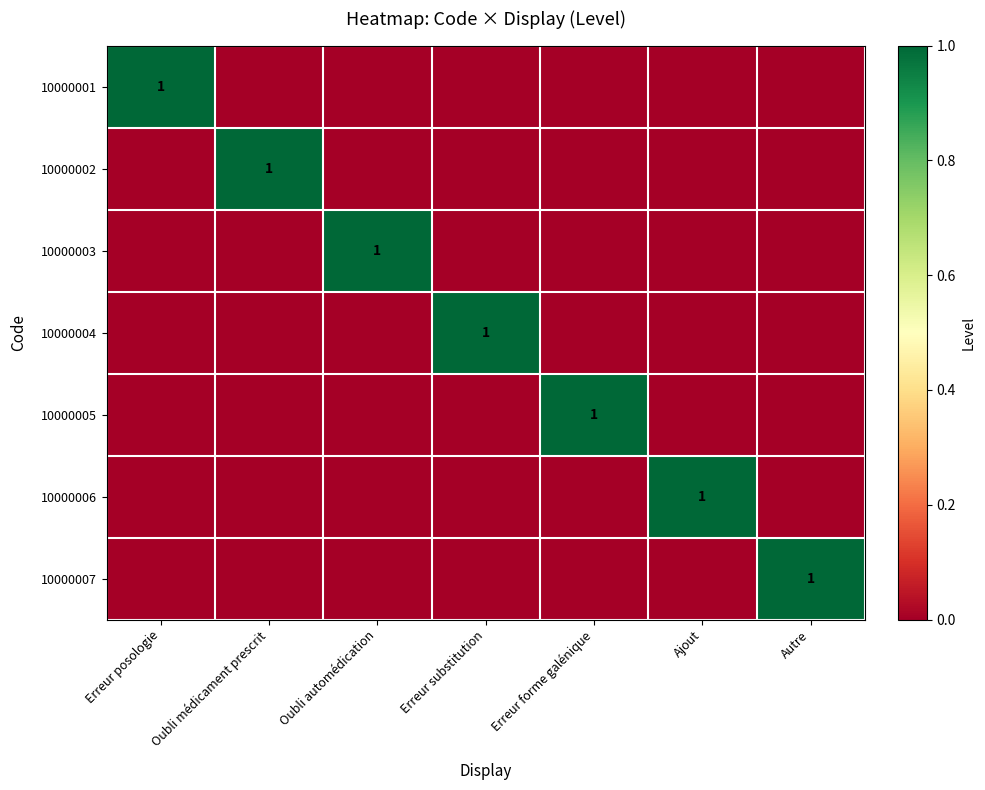

The value of 10000003 at Oubli automédication is 2. True or false?

False